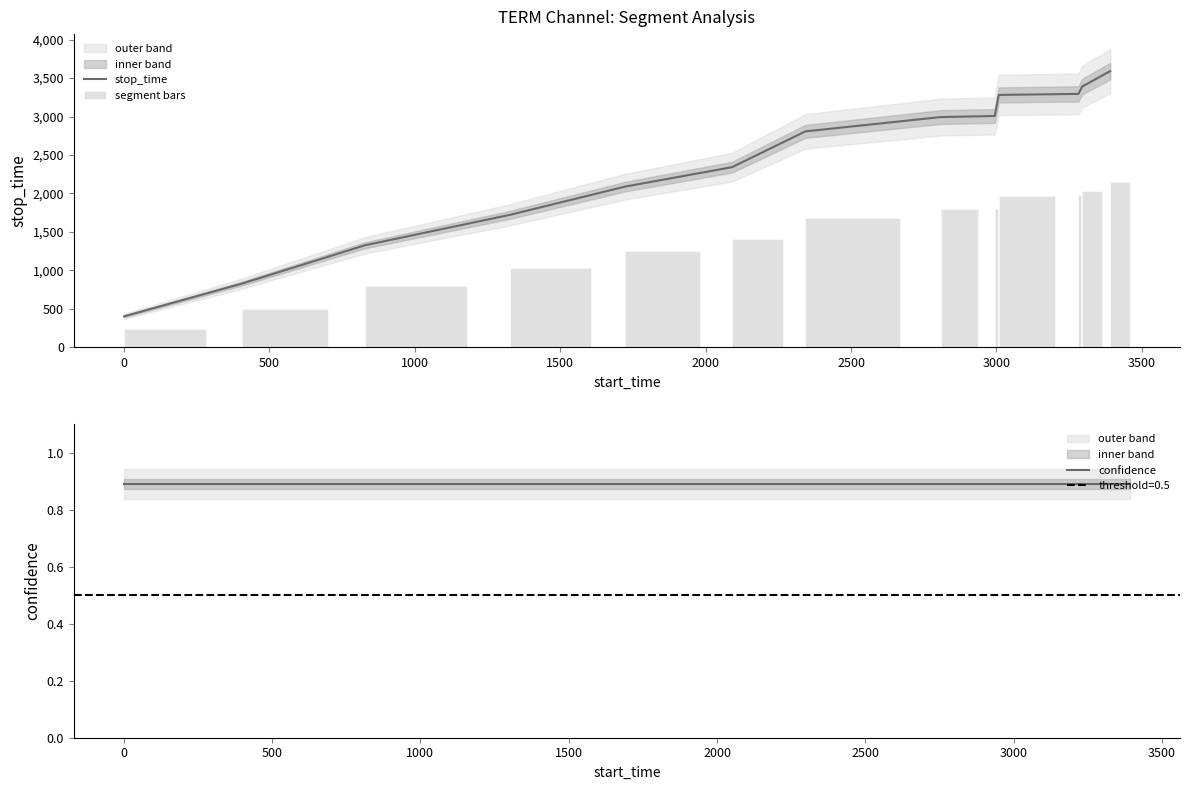

Which series has the largest total across all categories?

stop_time